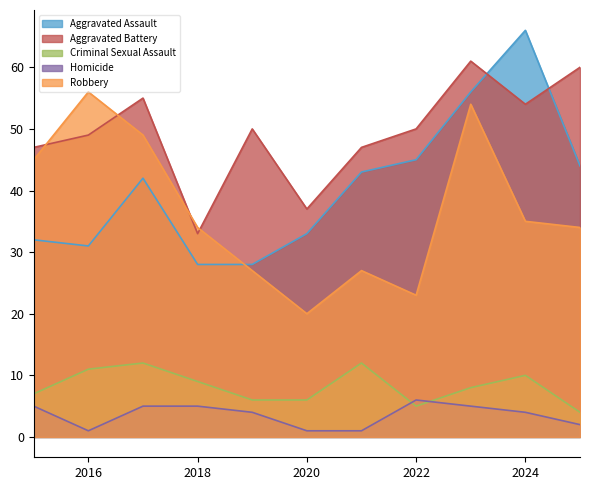

At which category is the sum across all series the highest?

2023